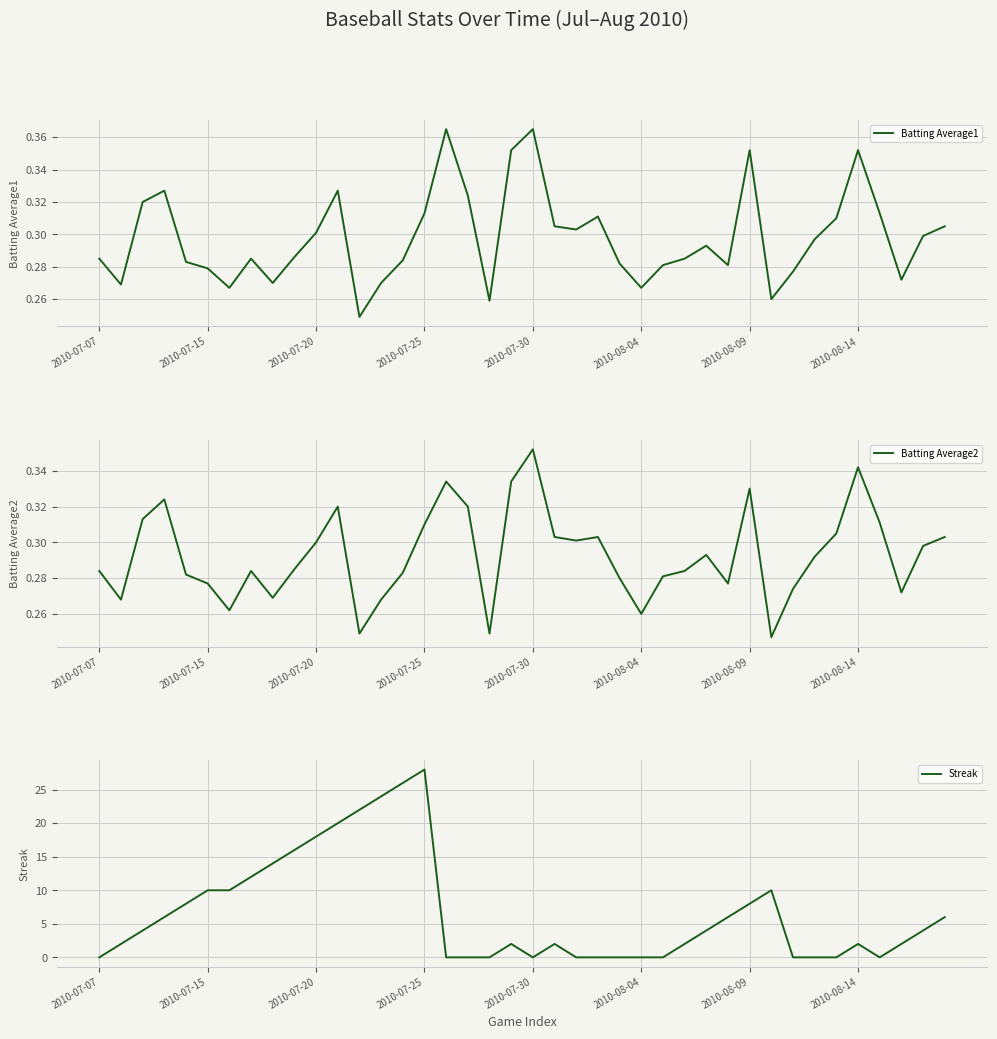

At which label does Batting Average2 reach its peak?

2010-07-30